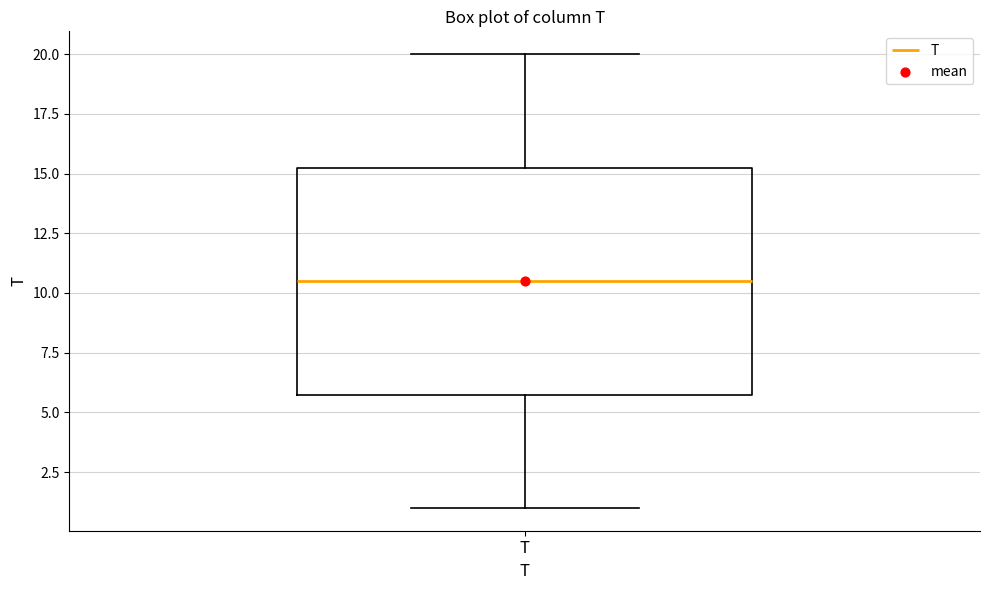

Read this box plot against the y-axis: the position of the median line, the range covered by the box, and the ends of both whiskers. The values are not printed on the chart, so give them approximately, as read against the axis.

median 10.5, box 6.0 to 15.5, whiskers 1.0 to 20.0